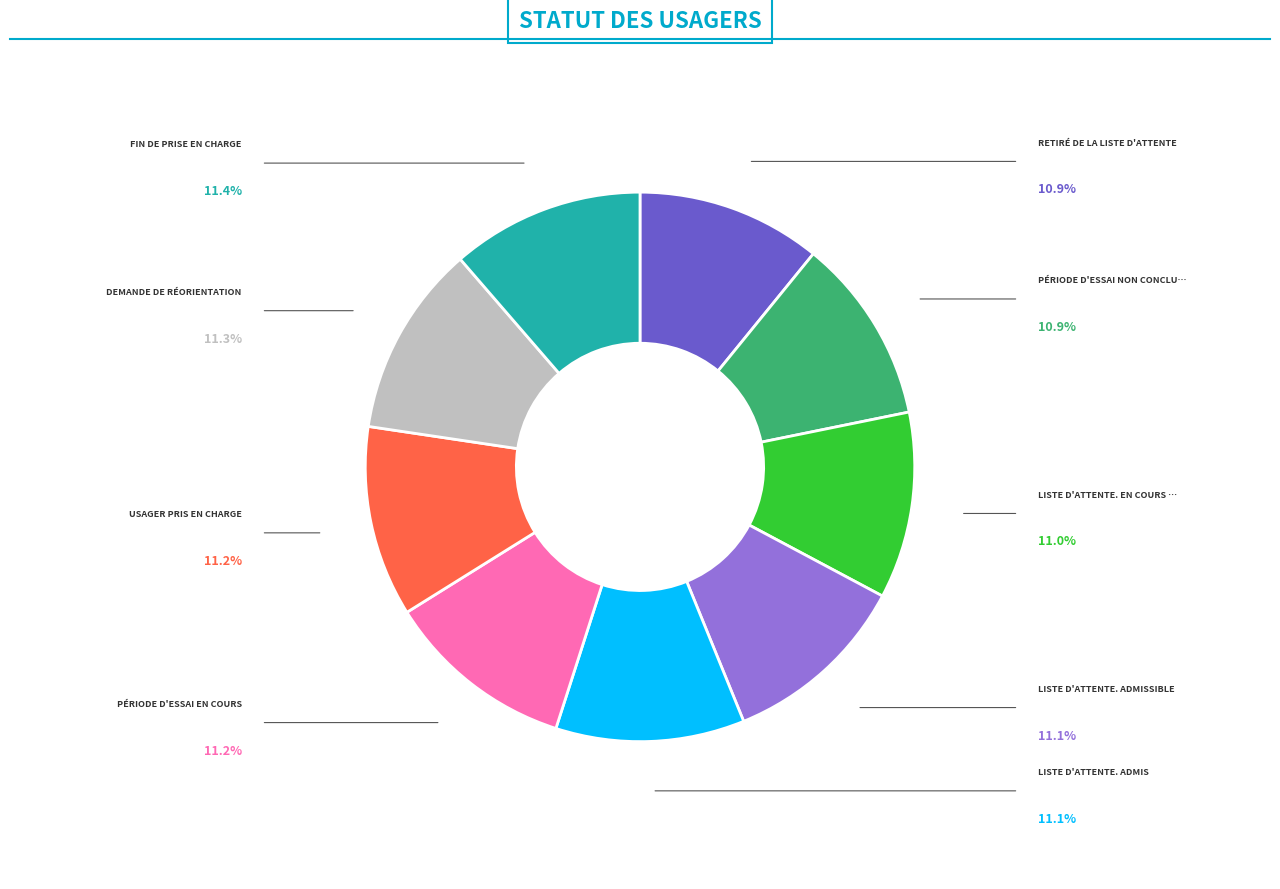

Is there any slice that represents more than half of the pie?

No